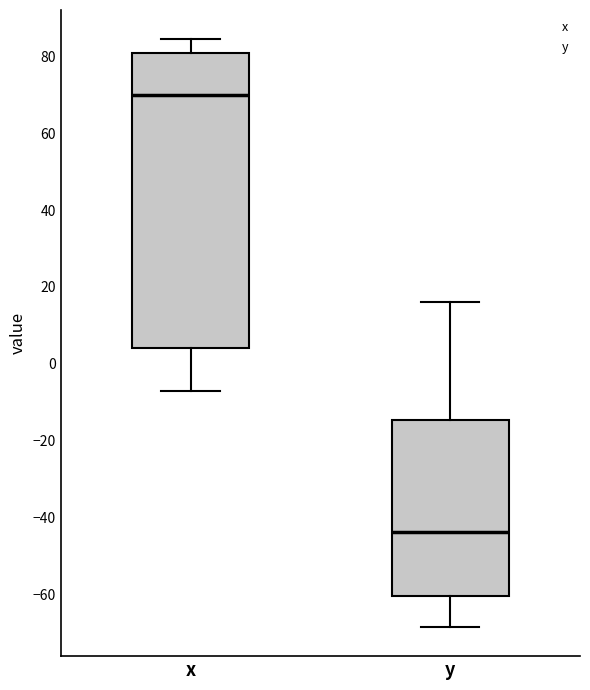

Which box is the tallest, from its lower edge to its upper edge?

x